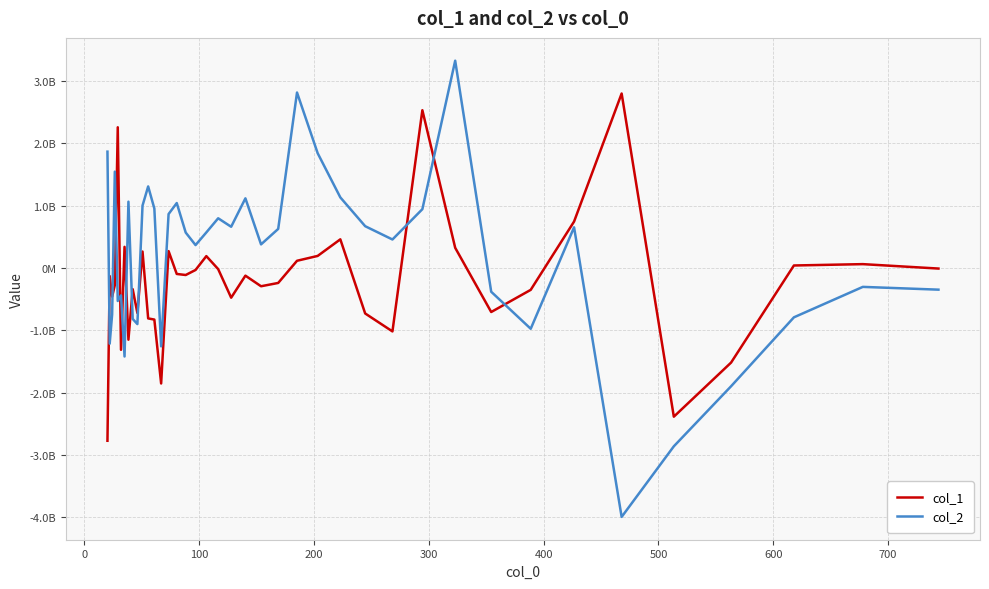

What is the difference between the maximum and minimum values in the col_1 series?

5570581002.5